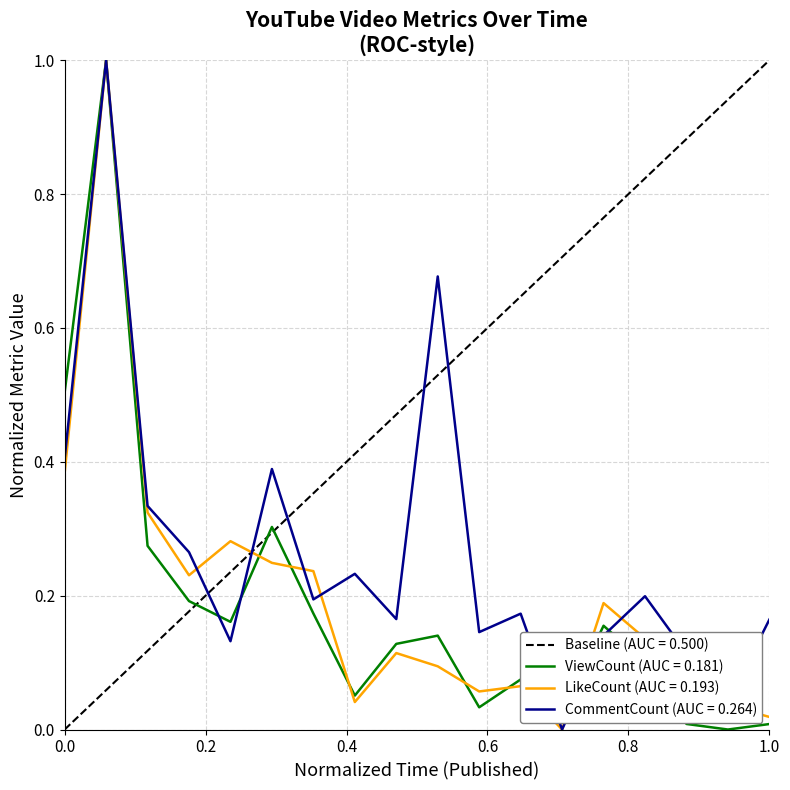

At how many categories does at least one series exceed 0?

18